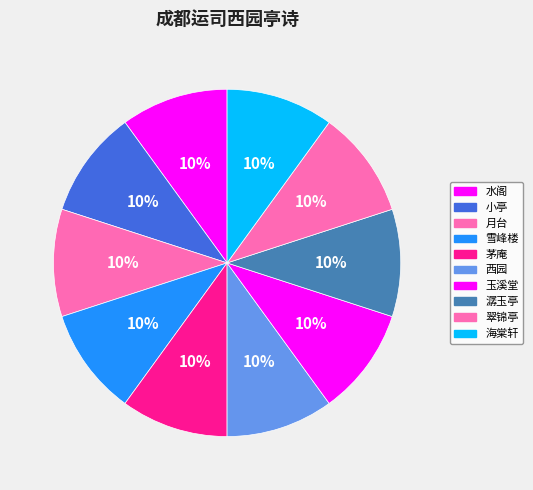

The 雪峰楼 slice represents 20% of the pie. True or false?

False